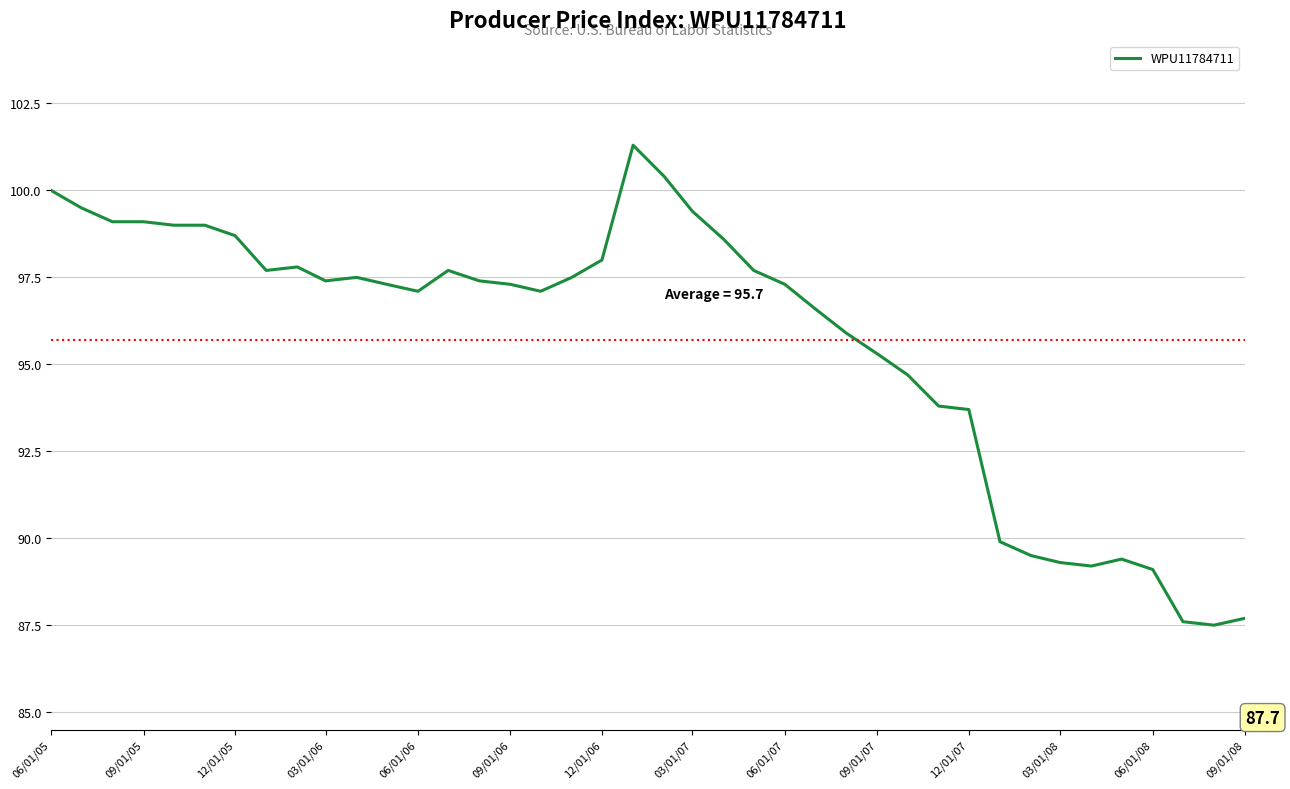

What is the minimum value shown in the chart?

87.5